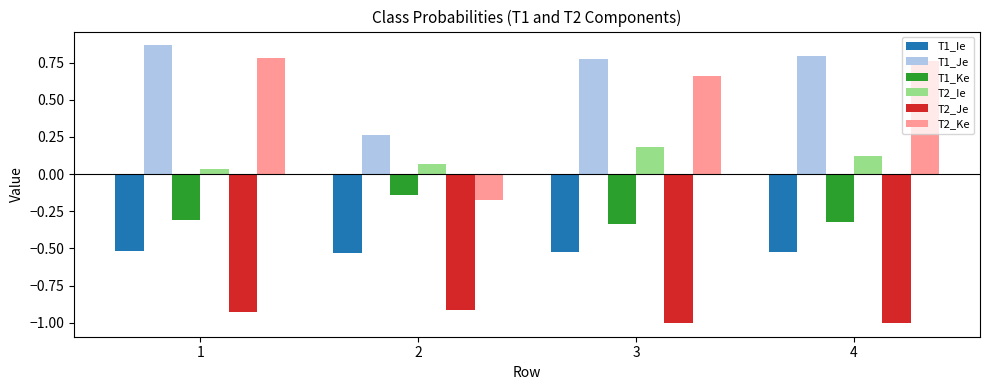

What is the difference between the highest and lowest values at 4?

1.8